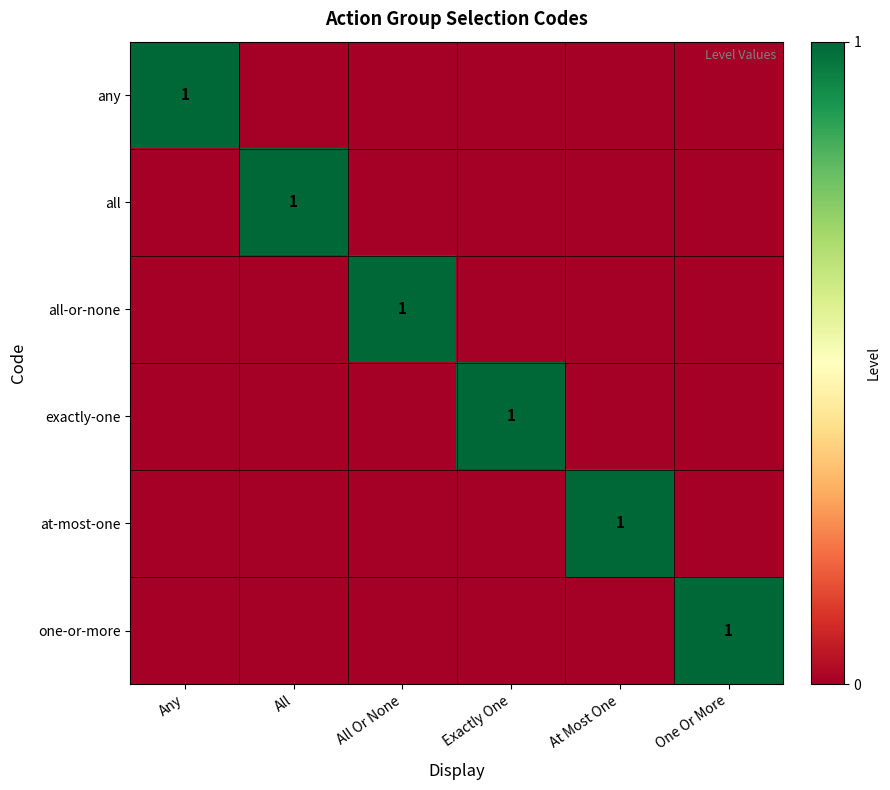

True or false: all-or-none has a value of 0 at Exactly One.

True